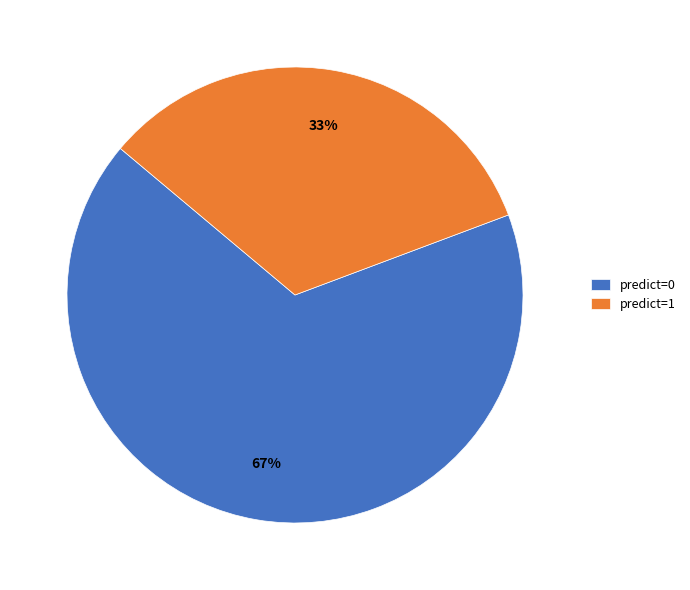

True or false: predict=0 accounts for 67% of the total.

True